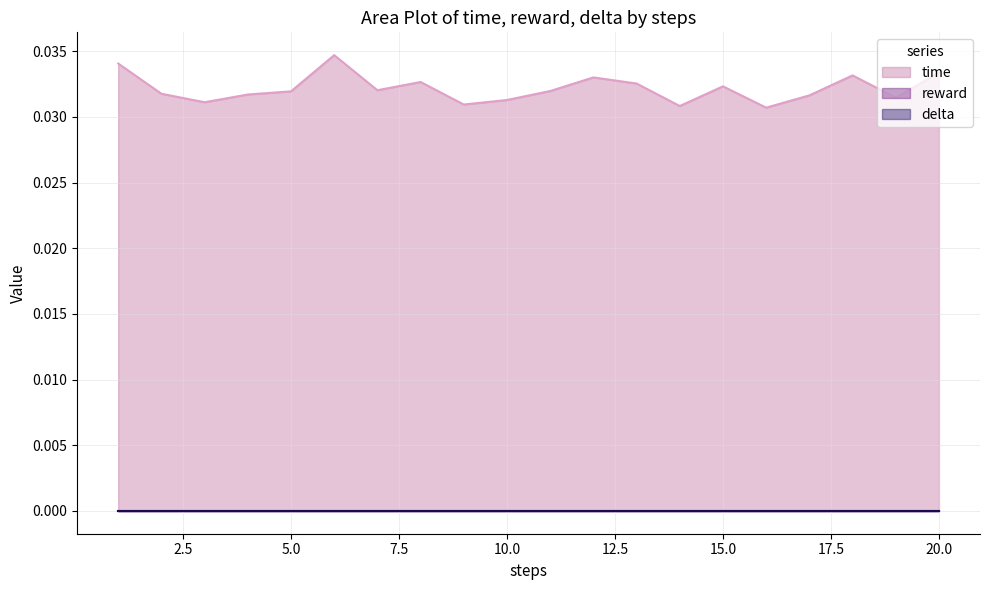

Does the chart have visible grid lines?

Yes